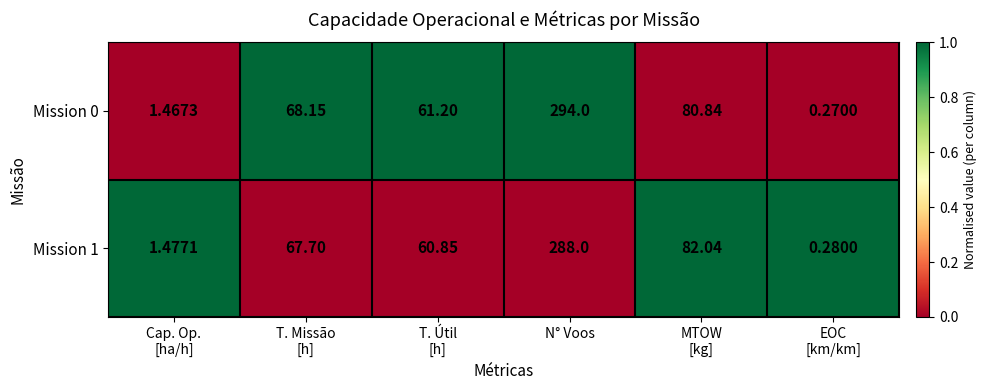

Which category has the highest value in the Mission 1 series?

N° Voos